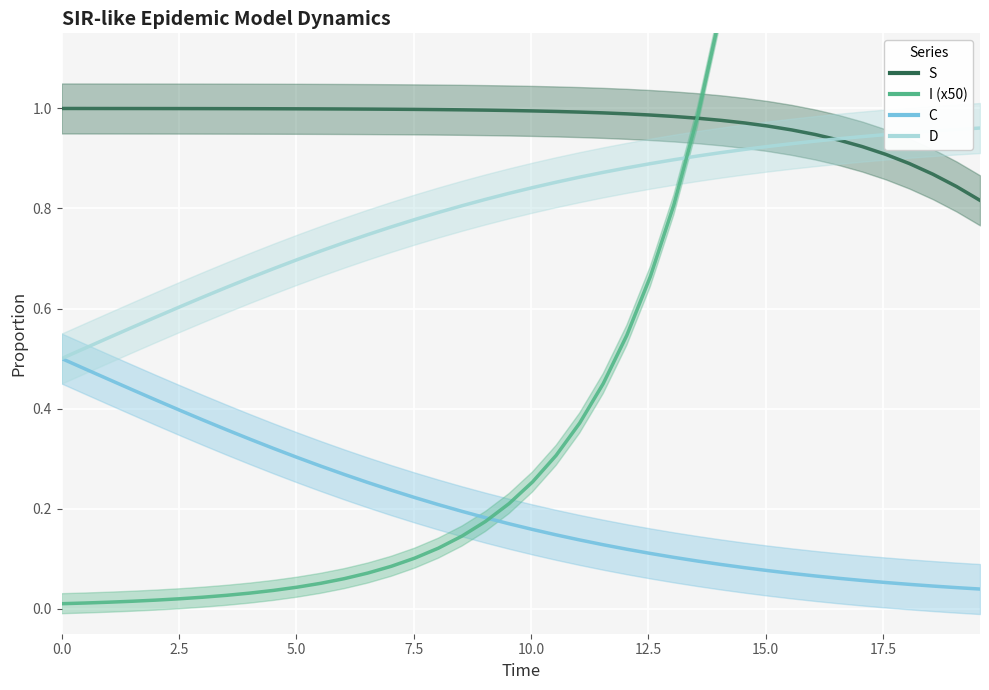

What position from the right is 2.5?

39